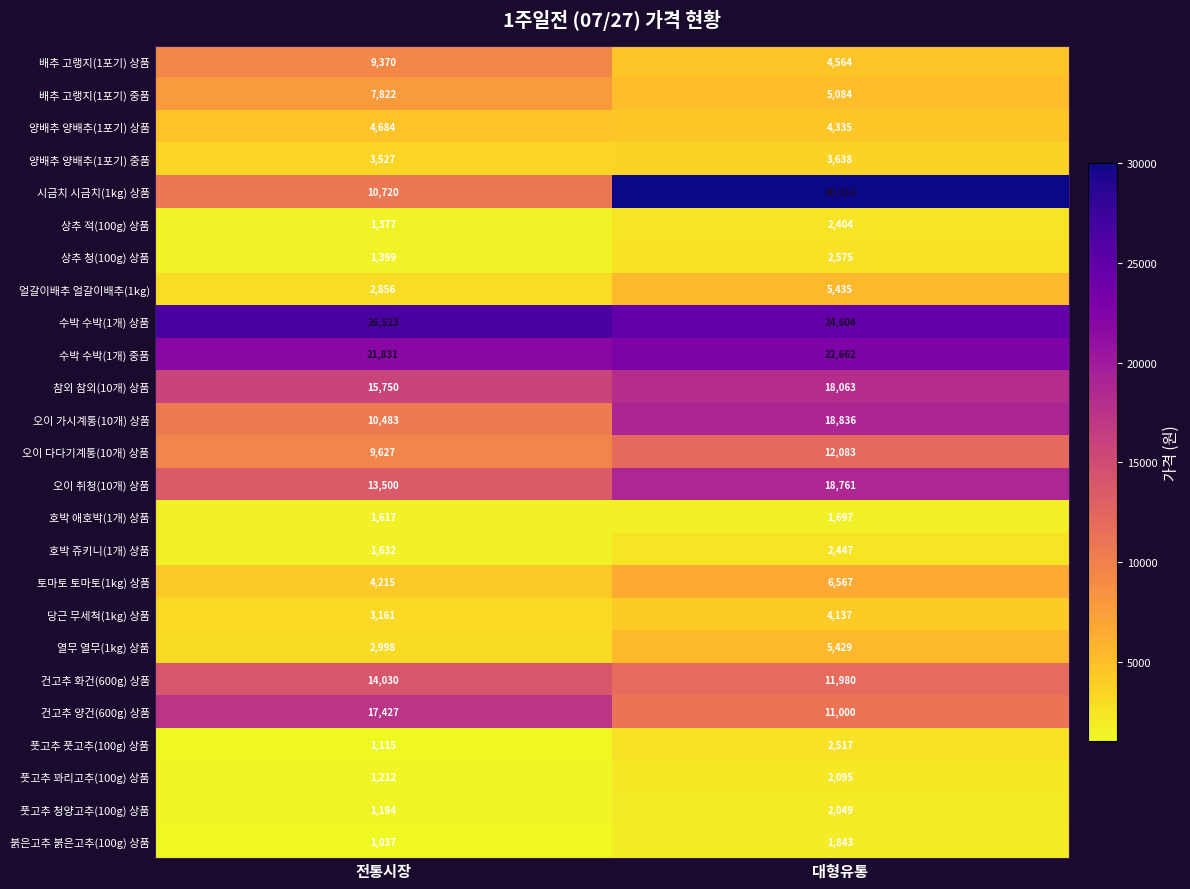

What is the sum of all 시금치 시금치(1kg) 상품 values?

40734